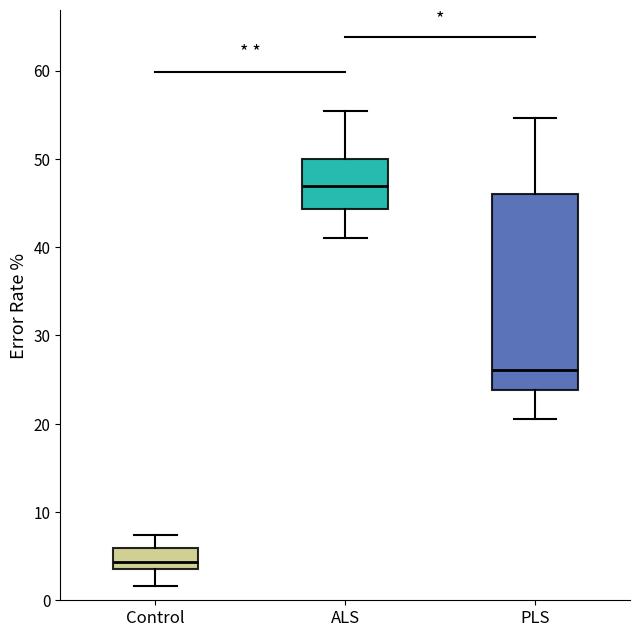

Which box has the highest median line?

ALS